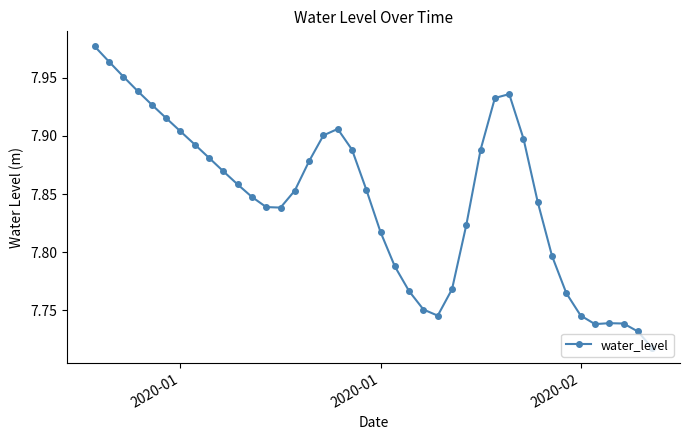

What is the sum of all values?

313.8